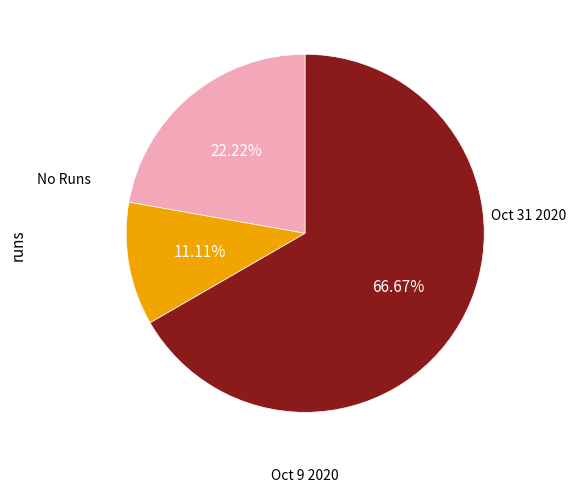

Does any single category account for the majority?

Yes